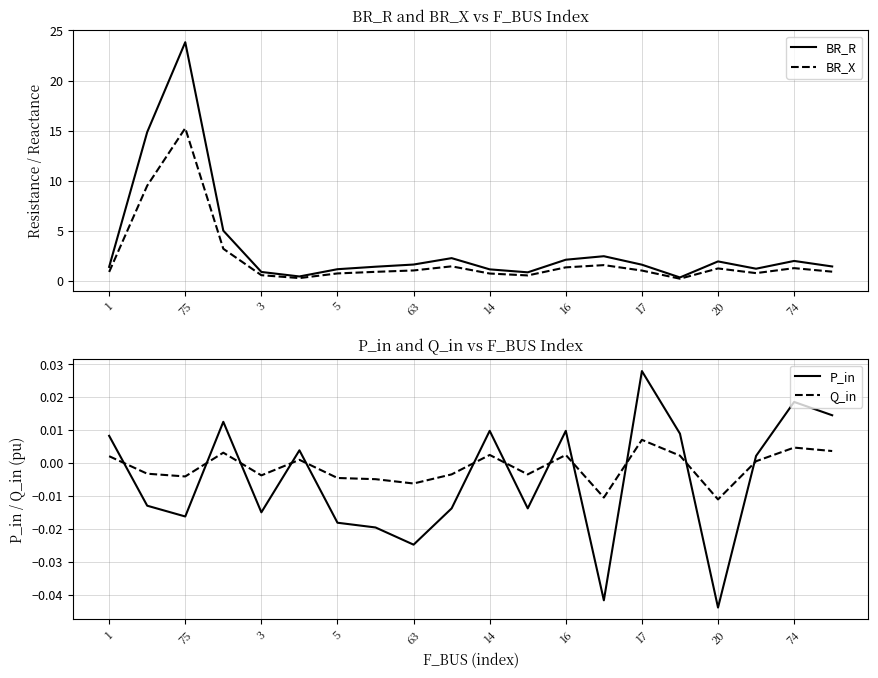

True or false: Q_in and P_in cross at least once.

True